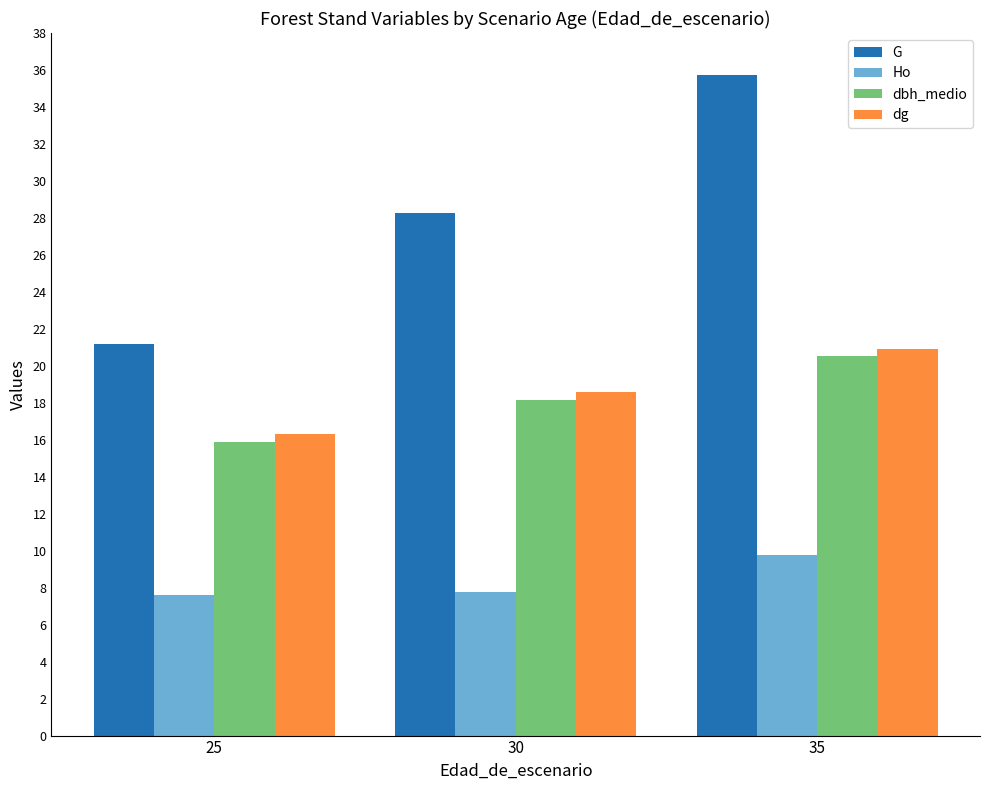

Is the value of Ho at 35 greater than the value of dbh_medio at 35?

No